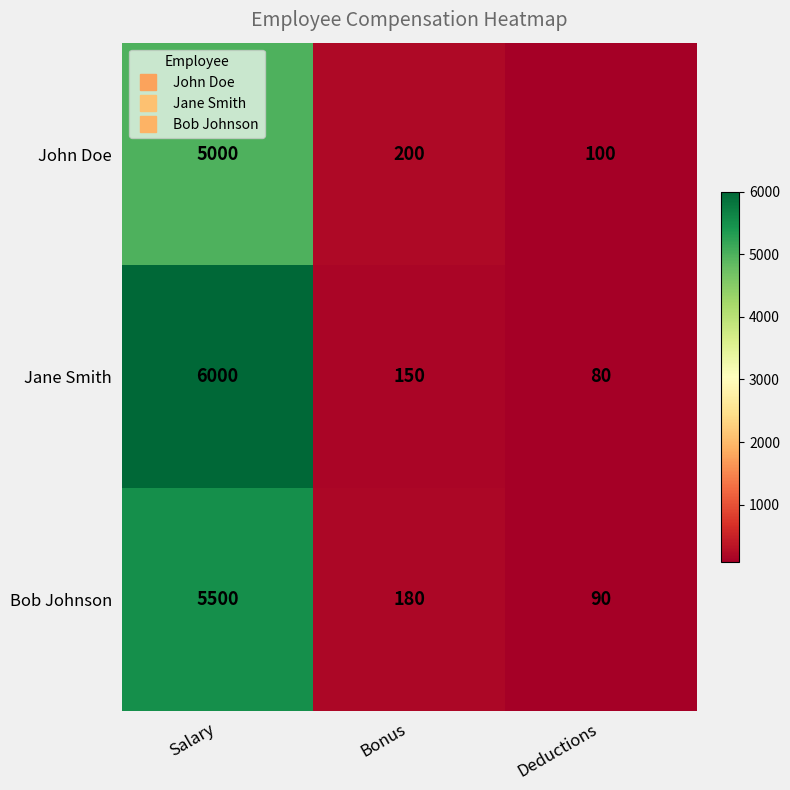

Rank the series by their maximum value, from lowest to highest.

John Doe, Bob Johnson, Jane Smith